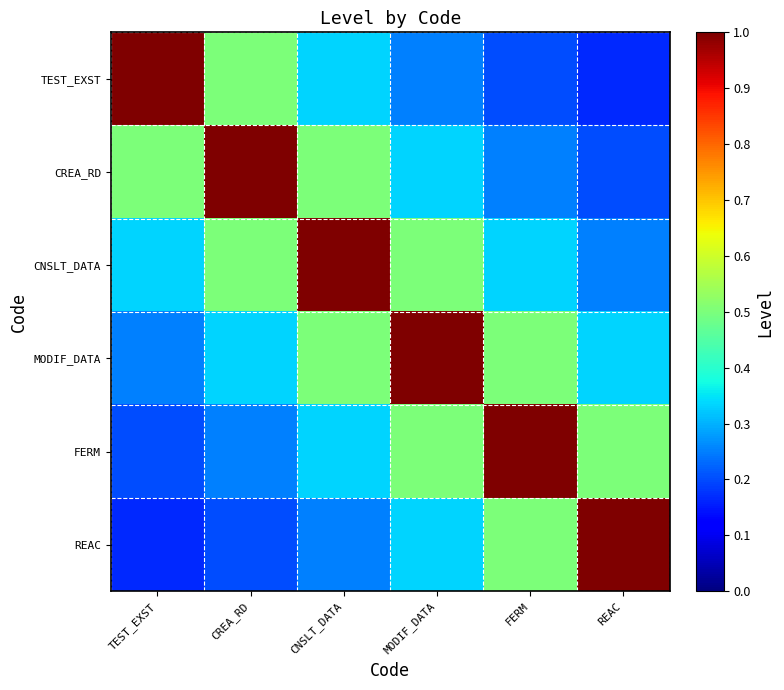

Which label corresponds to the largest value in the chart?

TEST_EXST